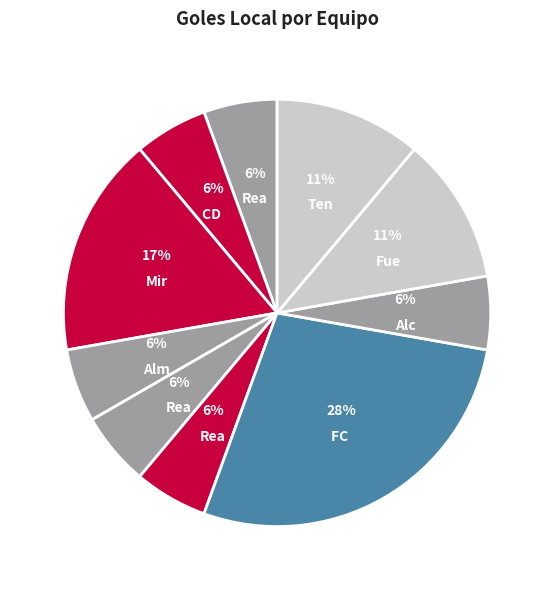

How many slices are in this pie chart?

10